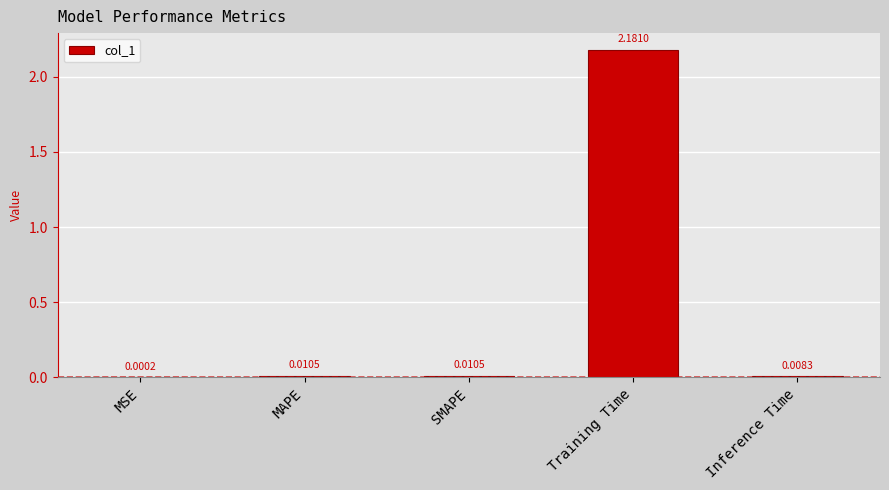

Which has a higher value, Training Time or SMAPE?

Training Time